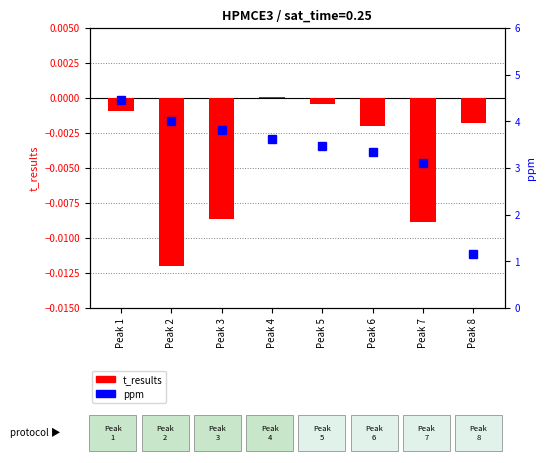

How many values in the ppm series exceed 3?

7